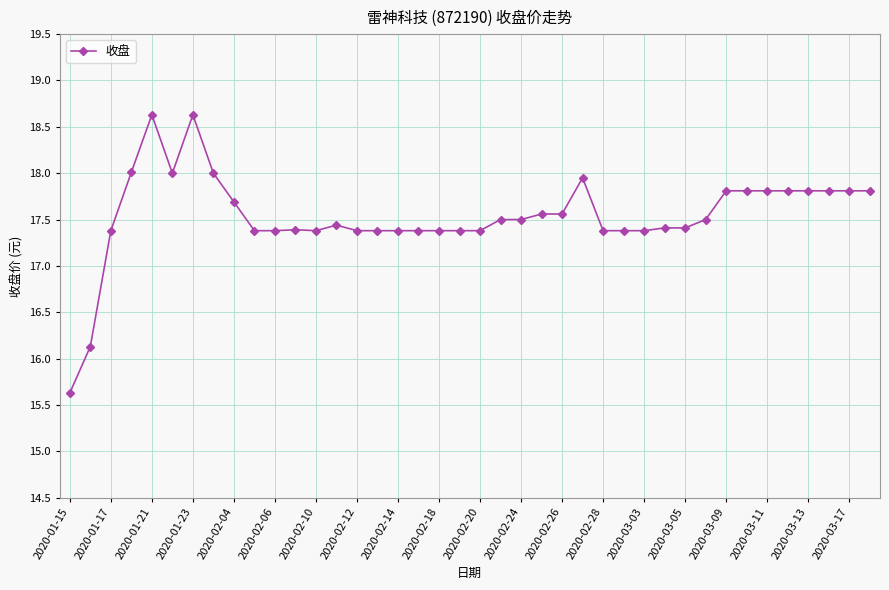

True or false: there are more than 2 points higher than both neighbors.

True